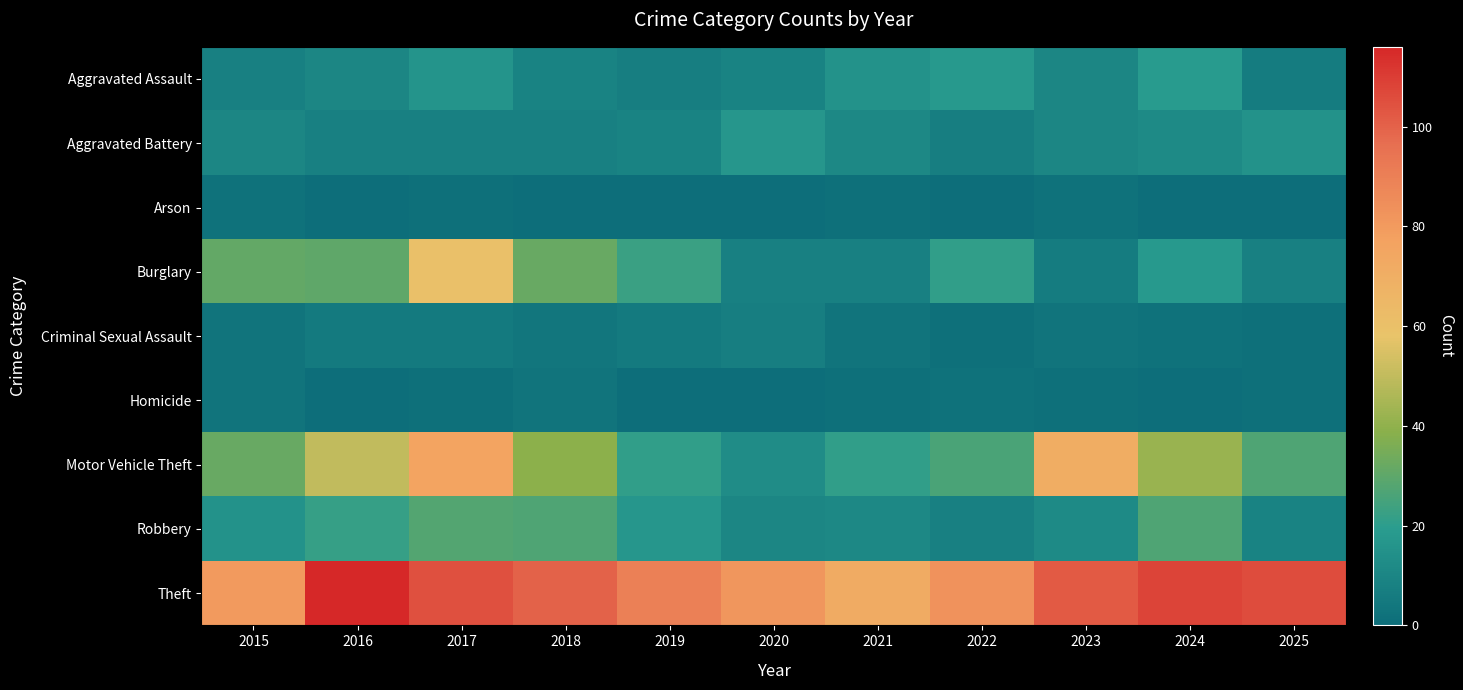

How many categories are shown in the chart?

11